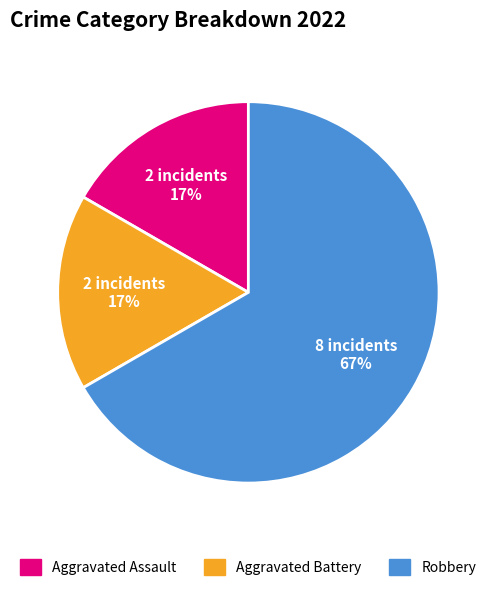

Is there any slice that represents more than half of the pie?

Yes